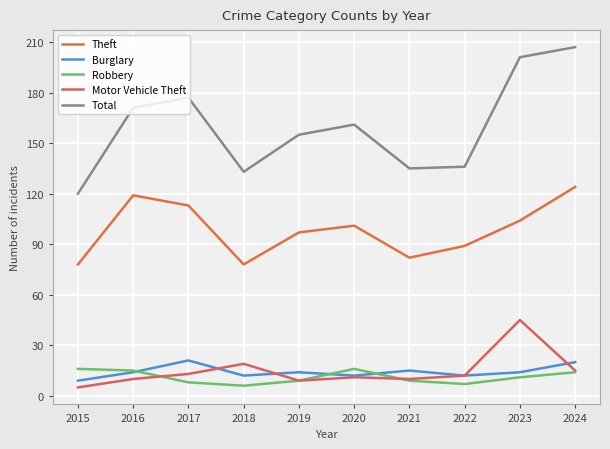

At which category does Motor Vehicle Theft reach its first local valley?

2019